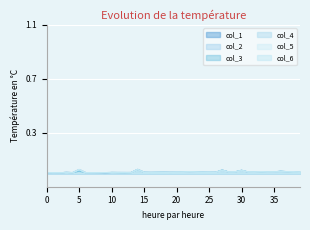

After their last crossing, which series has the higher values: col_5 or col_1?

col_1